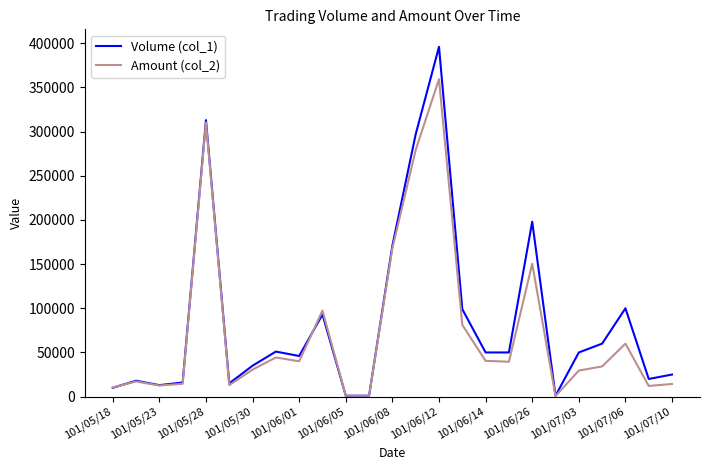

Which series has the widest spread of values?

Volume (col_1)